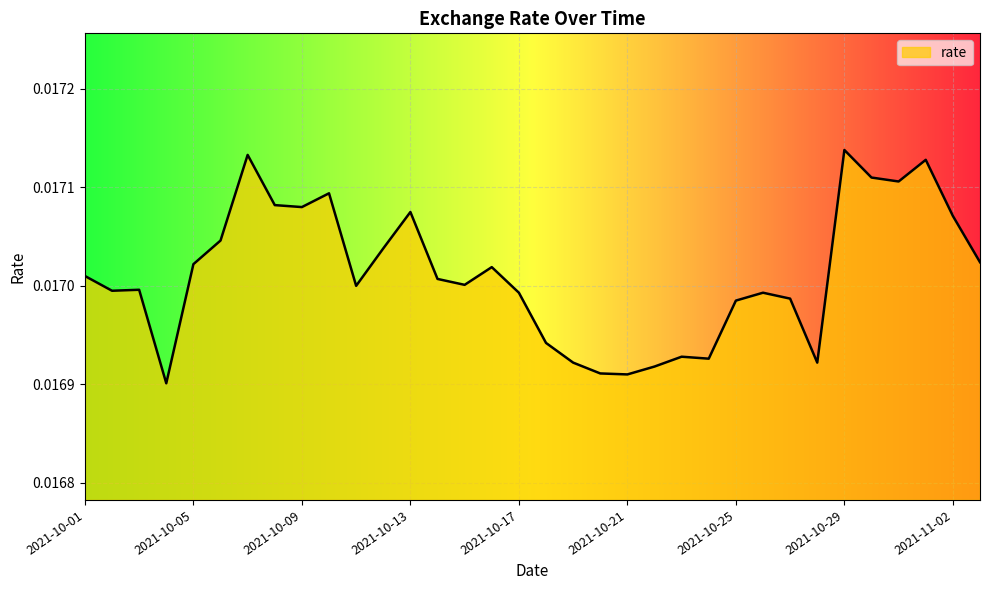

True or false: the data has more than 0 interior local peaks.

True